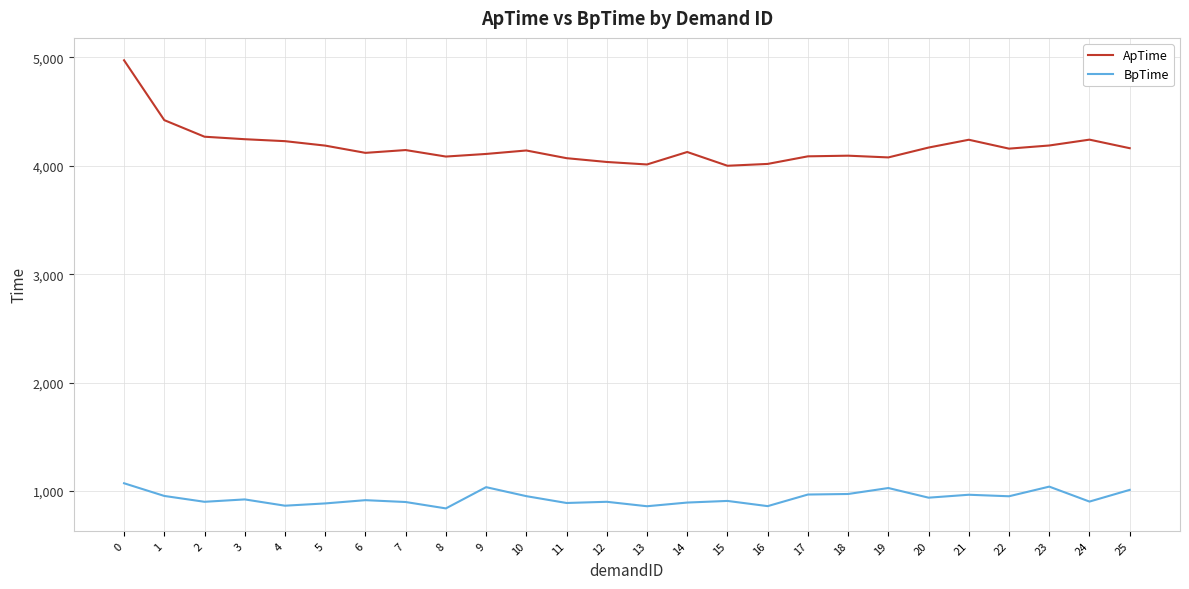

What is the spread (max minus min) of values at 10?

3189